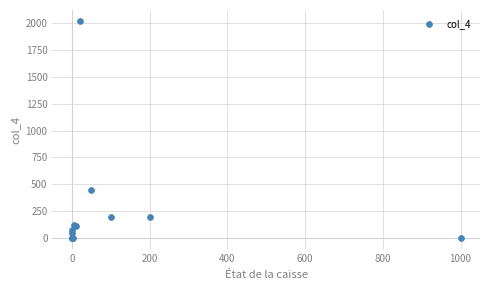

What Y value in the scatter plot is closest to 1010?

450